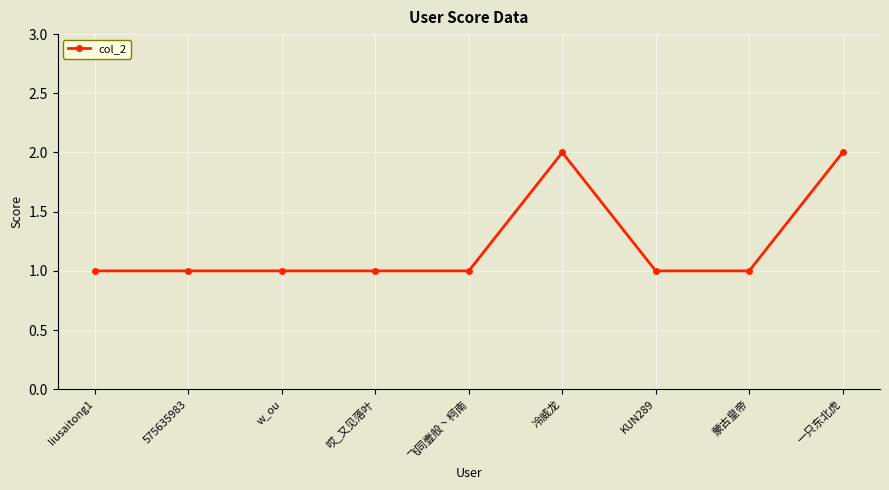

What is the difference between the maximum and minimum values?

1